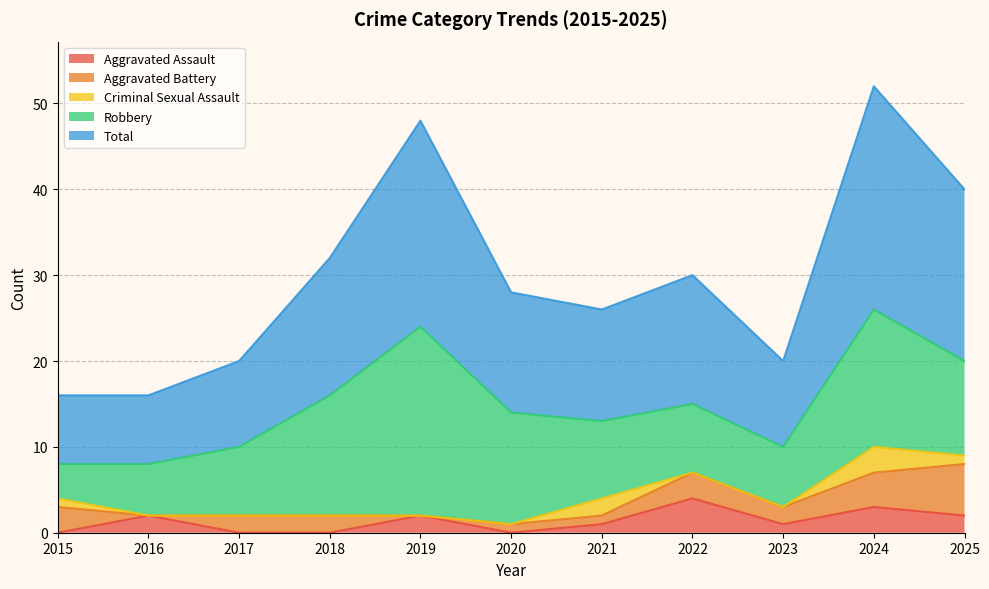

True or false: Robbery and Aggravated Assault intersect in this chart.

False